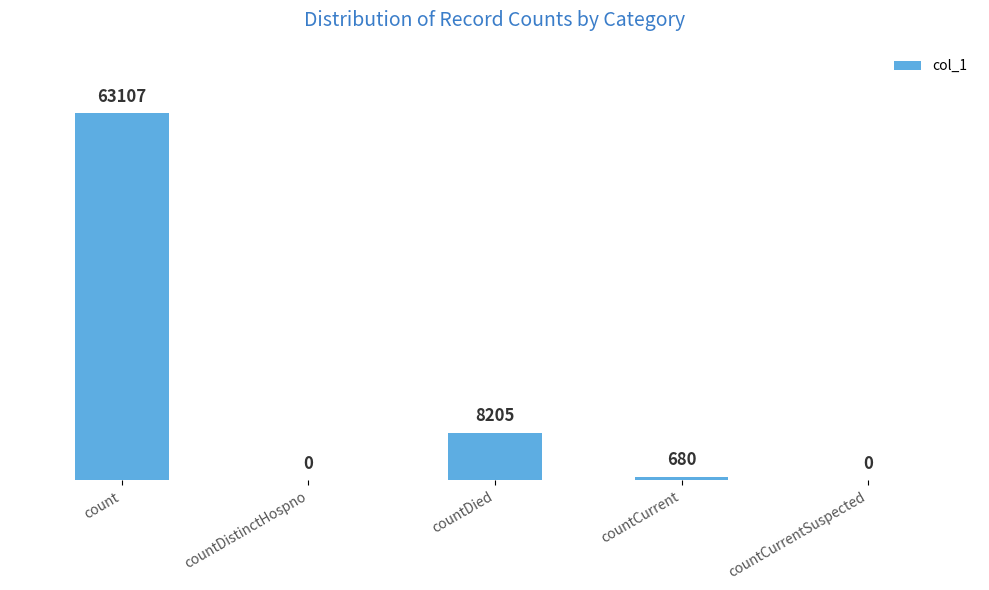

Reading left to right, transcribe all the data shown in this chart.

63107	0	8205	680	0